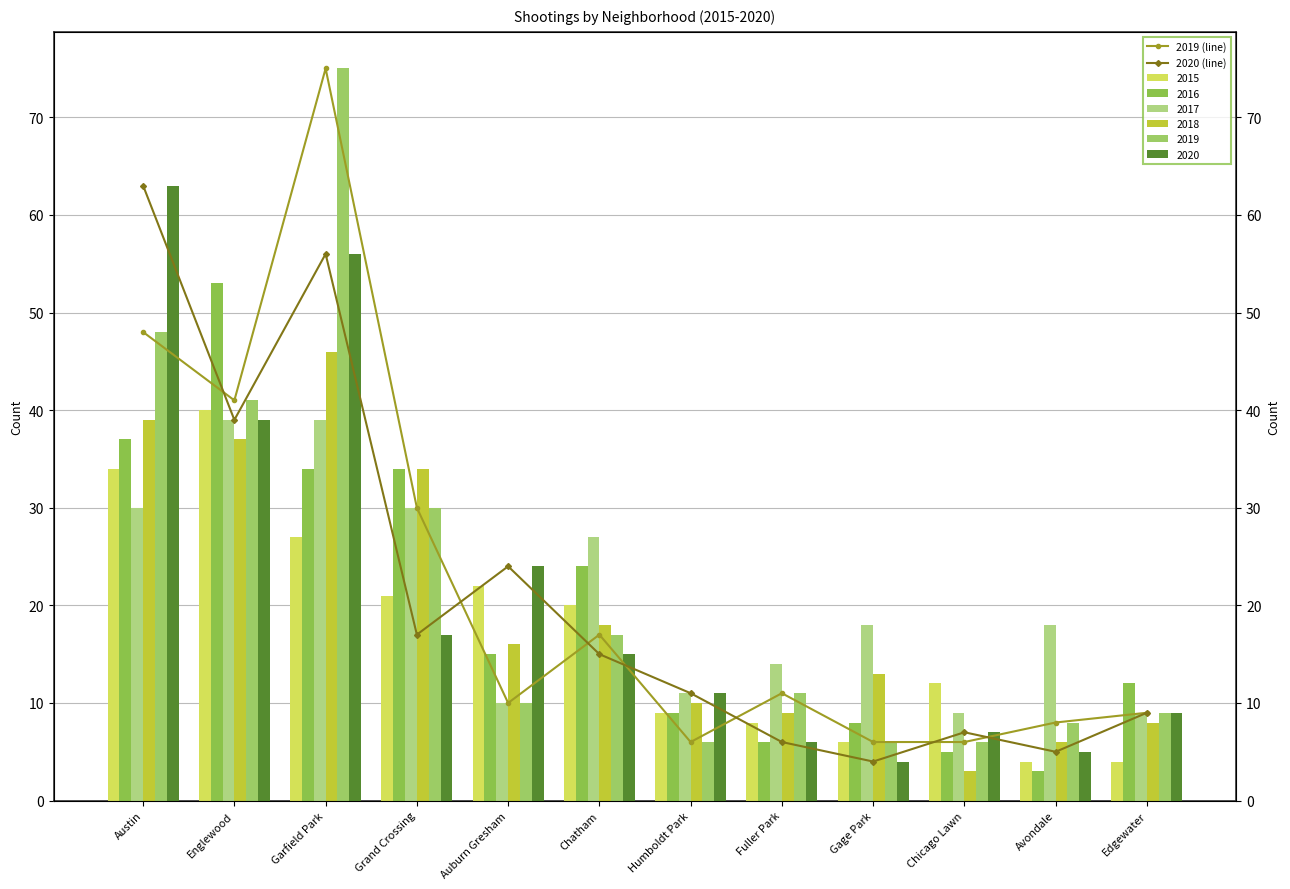

What is the label of the 6th bar from the right?

Humboldt Park